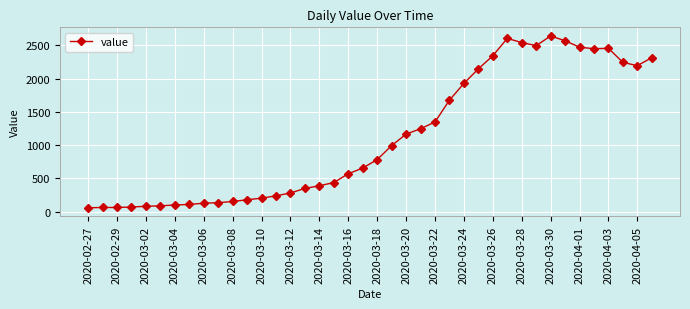

What is the smallest value displayed?

61